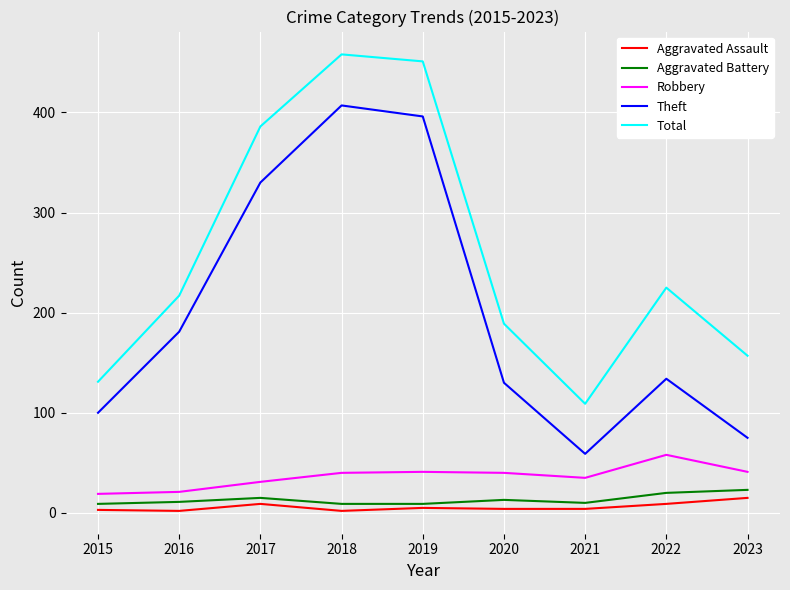

Is it true that Theft equals 130 at 2020?

True